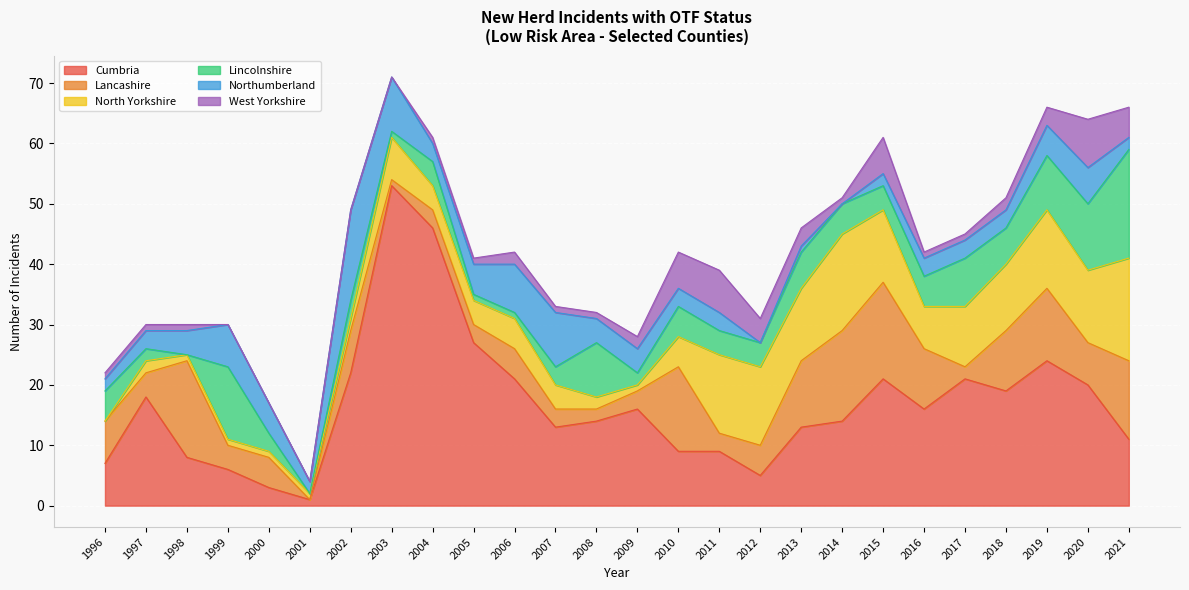

Is it true that Northumberland equals 21 at 2002?

False